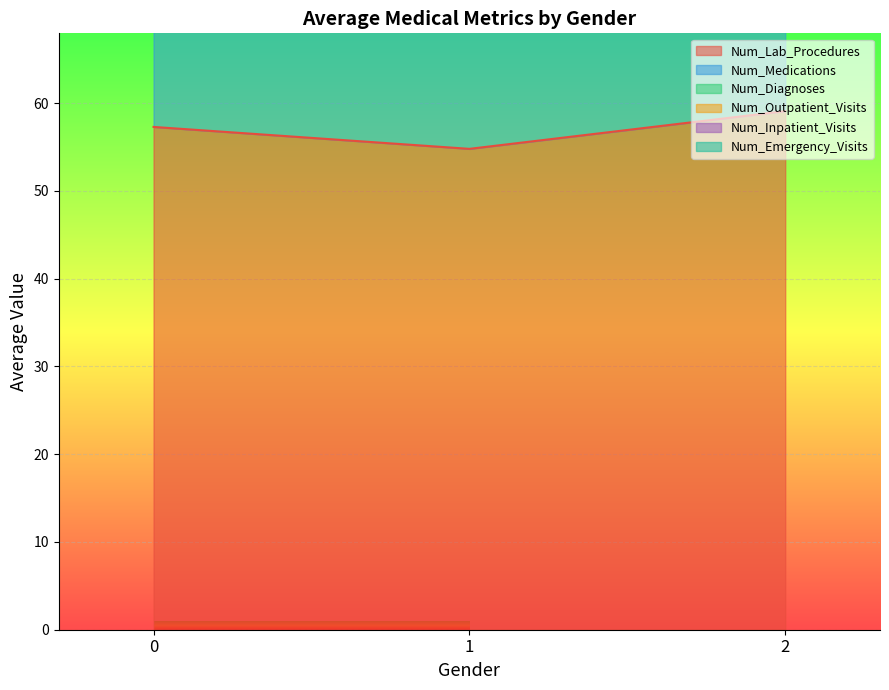

Is it true that Num_Lab_Procedures equals 29.0 at 2?

False